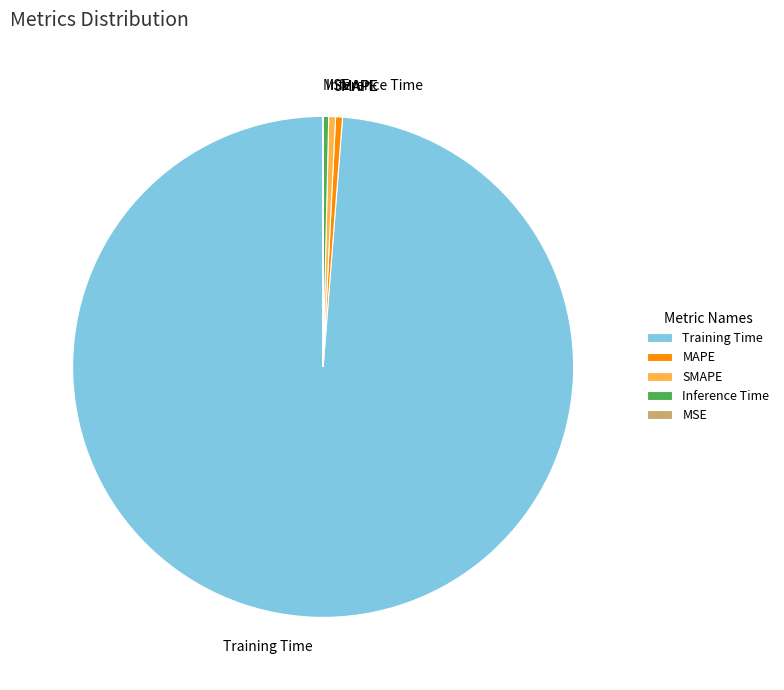

Is there a majority slice in this chart?

Yes